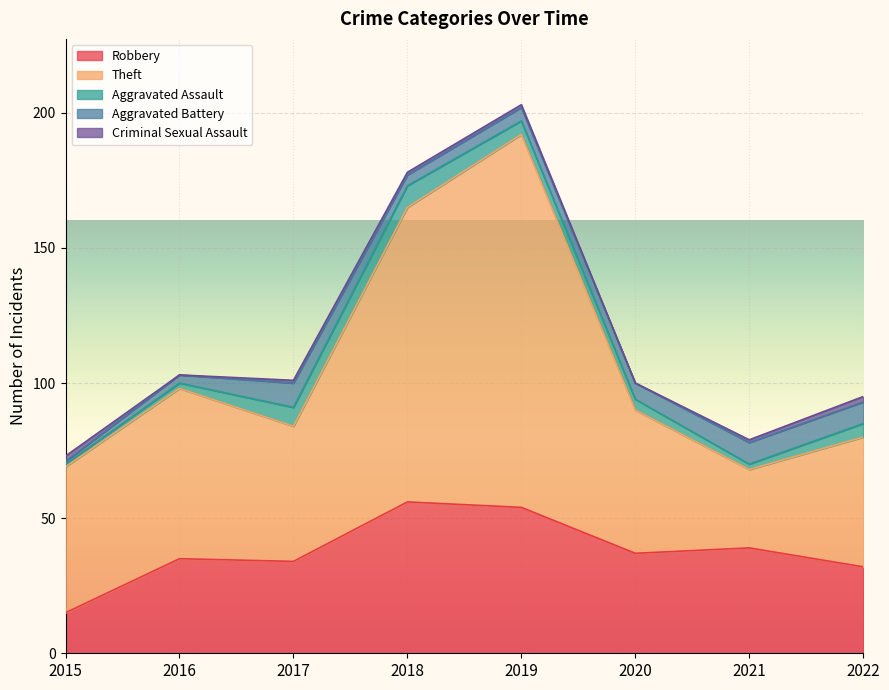

Which series has the largest total across all categories?

Theft